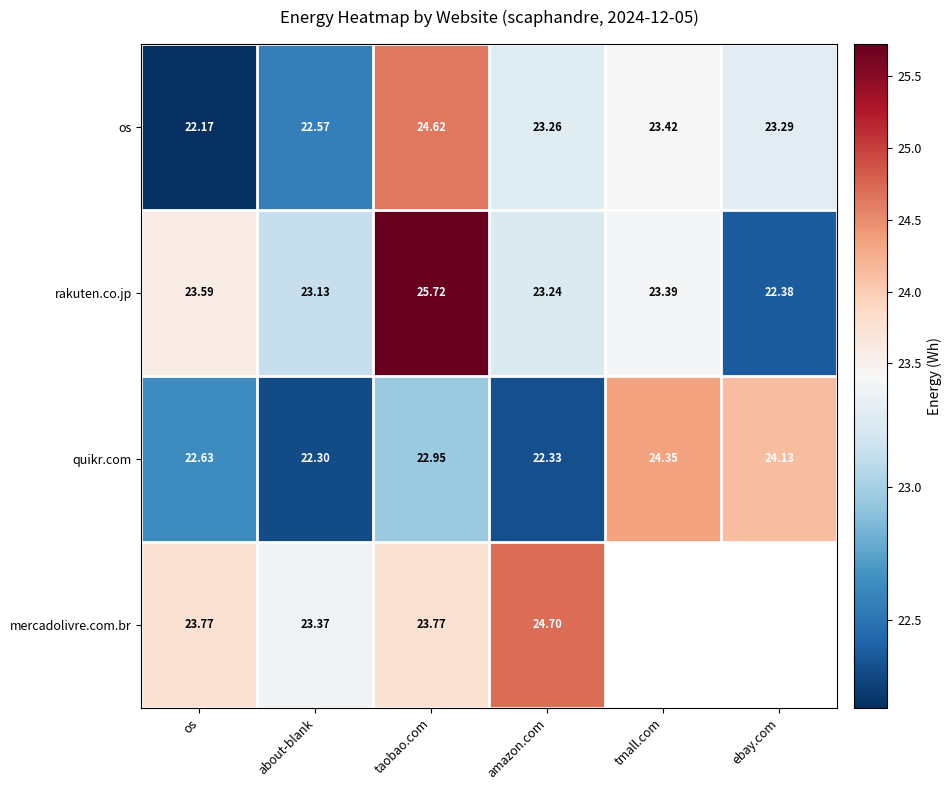

What is the greatest value displayed?

25.7